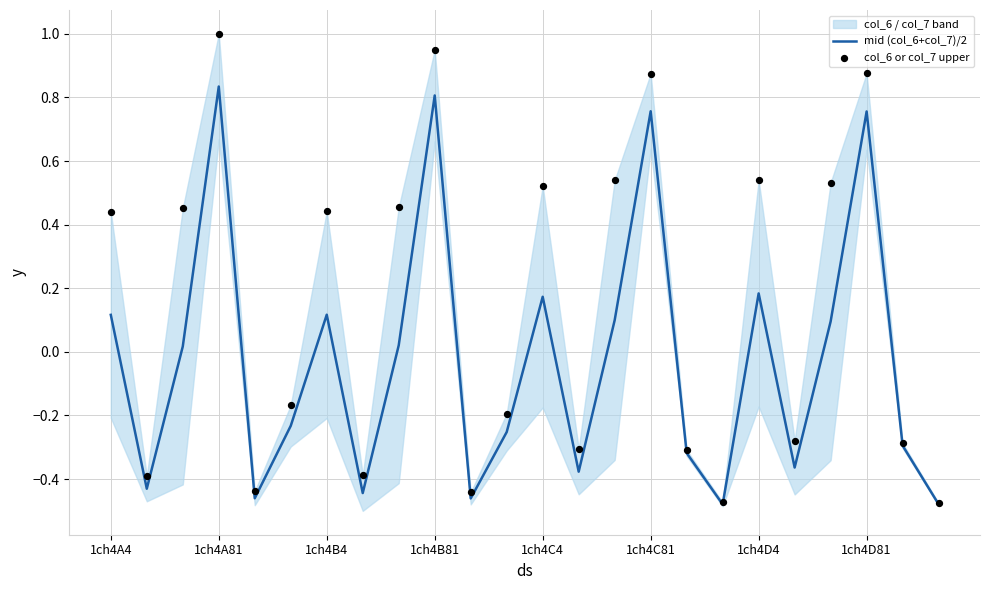

Which series has the largest total across all categories?

col_6 or col_7 upper